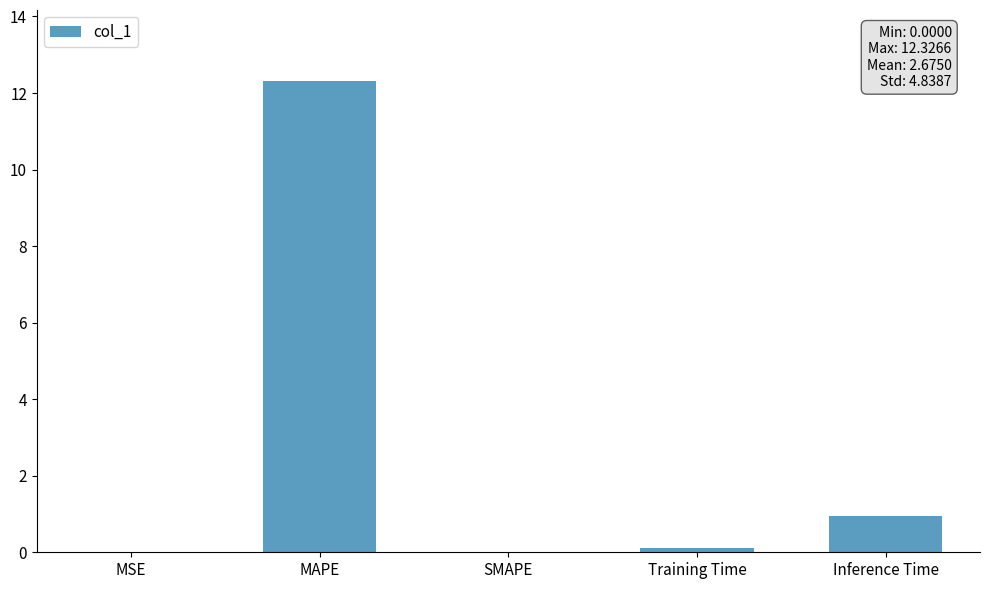

Between Inference Time and SMAPE, which is larger?

Inference Time